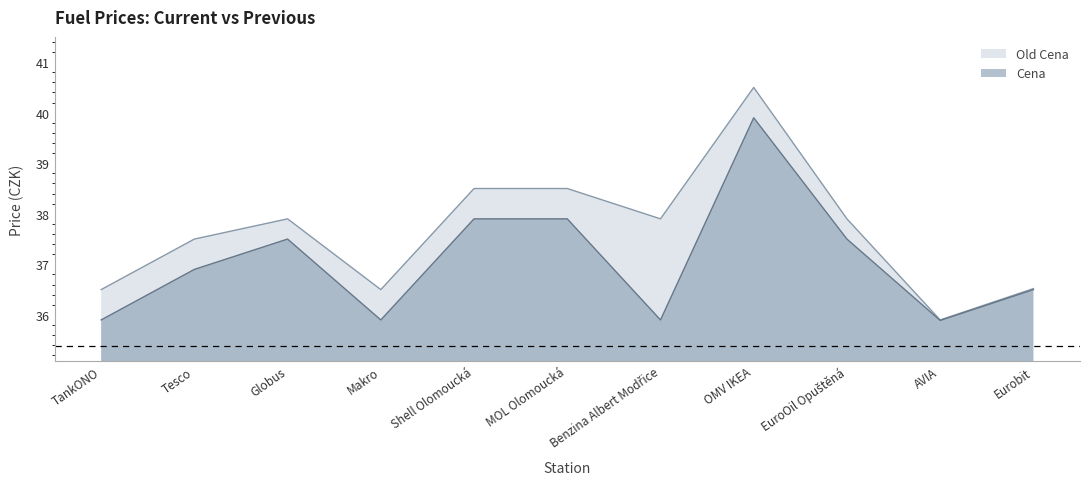

What is the greatest value displayed?

40.5